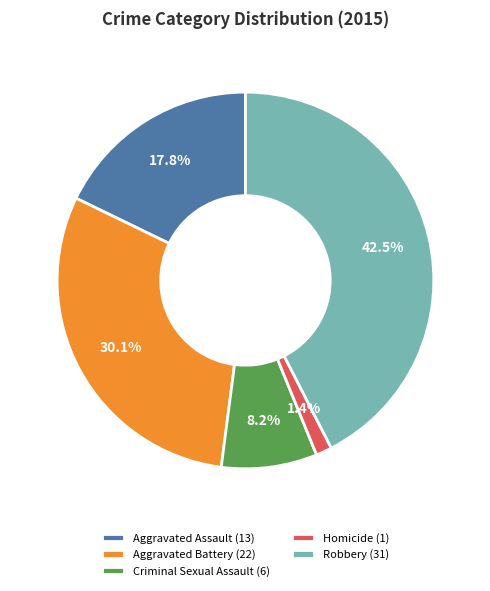

Rank the categories by value from highest to lowest.

Robbery, Aggravated Battery, Aggravated Assault, Criminal Sexual Assault, Homicide